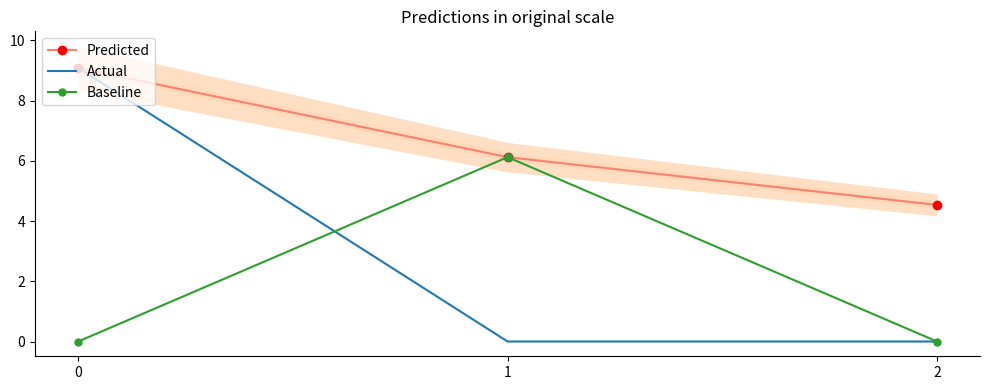

Between 0 and 2, which series saw the biggest shift?

Actual